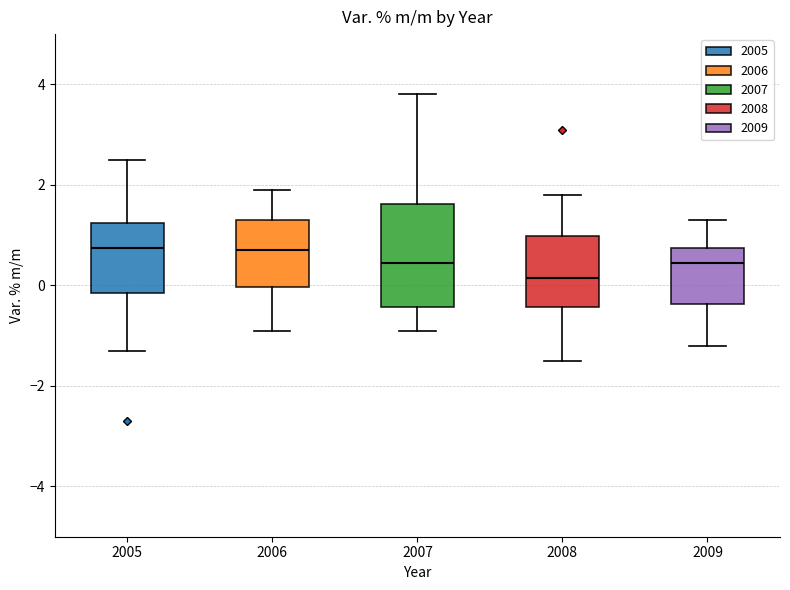

Where is the lower edge of the box at x = 2008 on the y-axis? The values are not printed on the chart, so give them approximately, as read against the axis.

-0.4